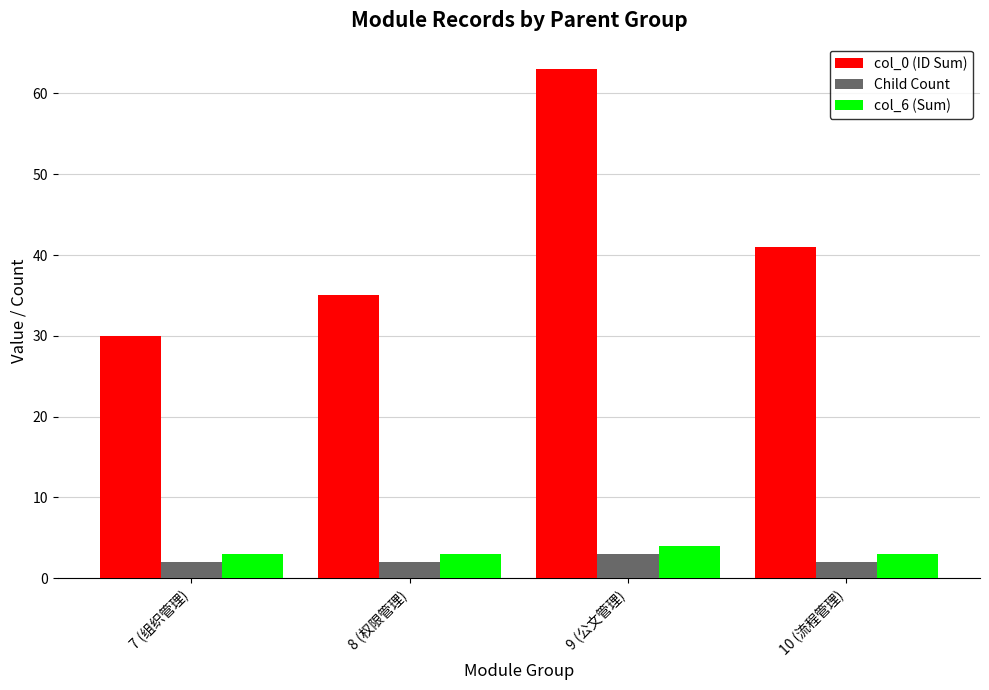

How many bars are there in total?

12